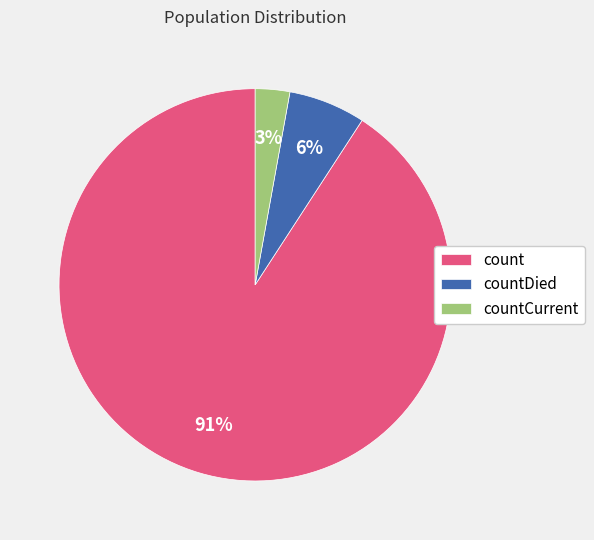

Between countDied and countCurrent, which is larger?

countDied